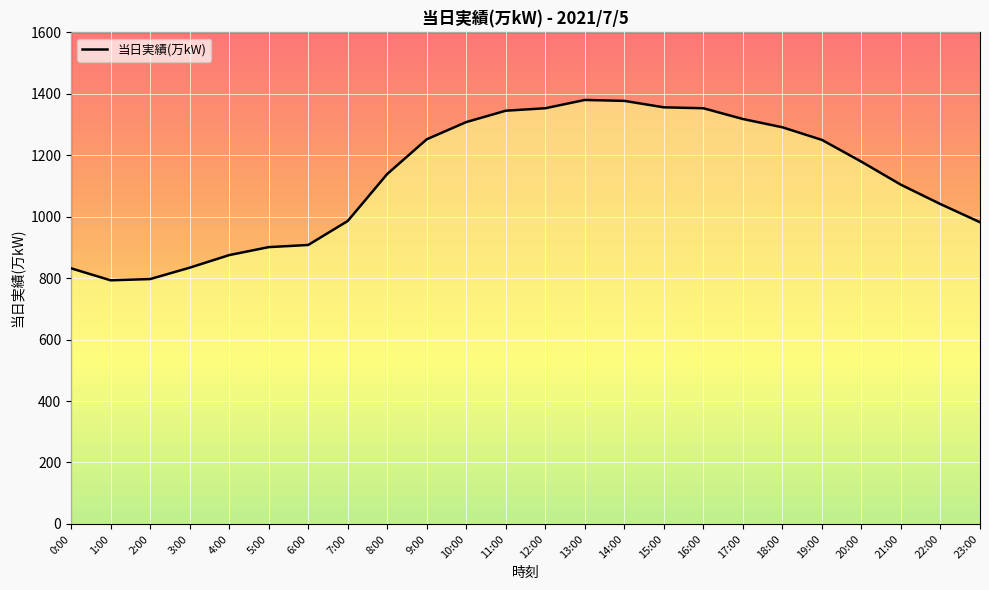

How many points are higher than both their immediate neighbors (excluding endpoints)?

1